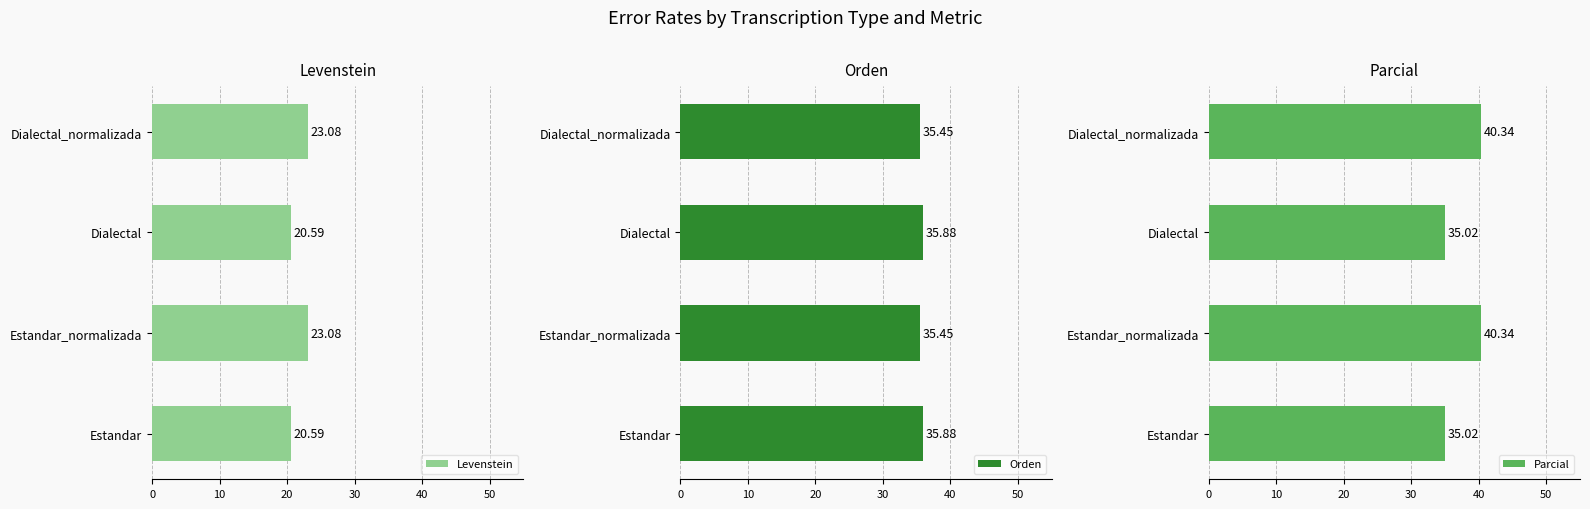

Rank the series by their maximum value, from highest to lowest.

Parcial, Orden, Levenstein